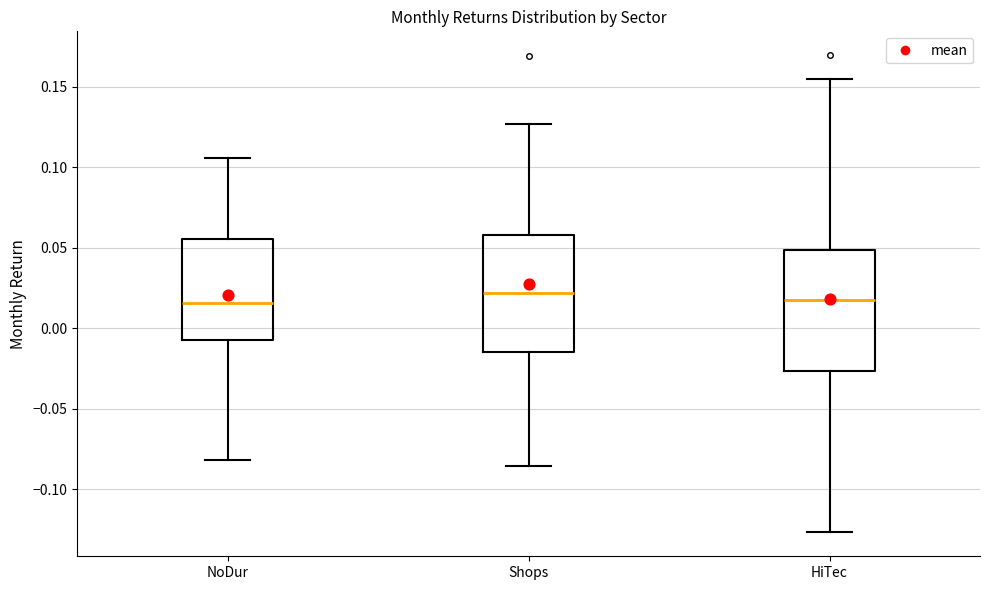

Reading left to right, transcribe this box plot: for each box, give where its median line is, the range the box spans, and where its two whiskers end, as read against the y-axis. The values are not printed on the chart, so give them approximately, as read against the axis.

NoDur: median 0.015, box -0.005 to 0.055, whiskers -0.080 to 0.105
Shops: median 0.020, box -0.015 to 0.060, whiskers -0.085 to 0.125
HiTec: median 0.020, box -0.025 to 0.050, whiskers -0.125 to 0.155